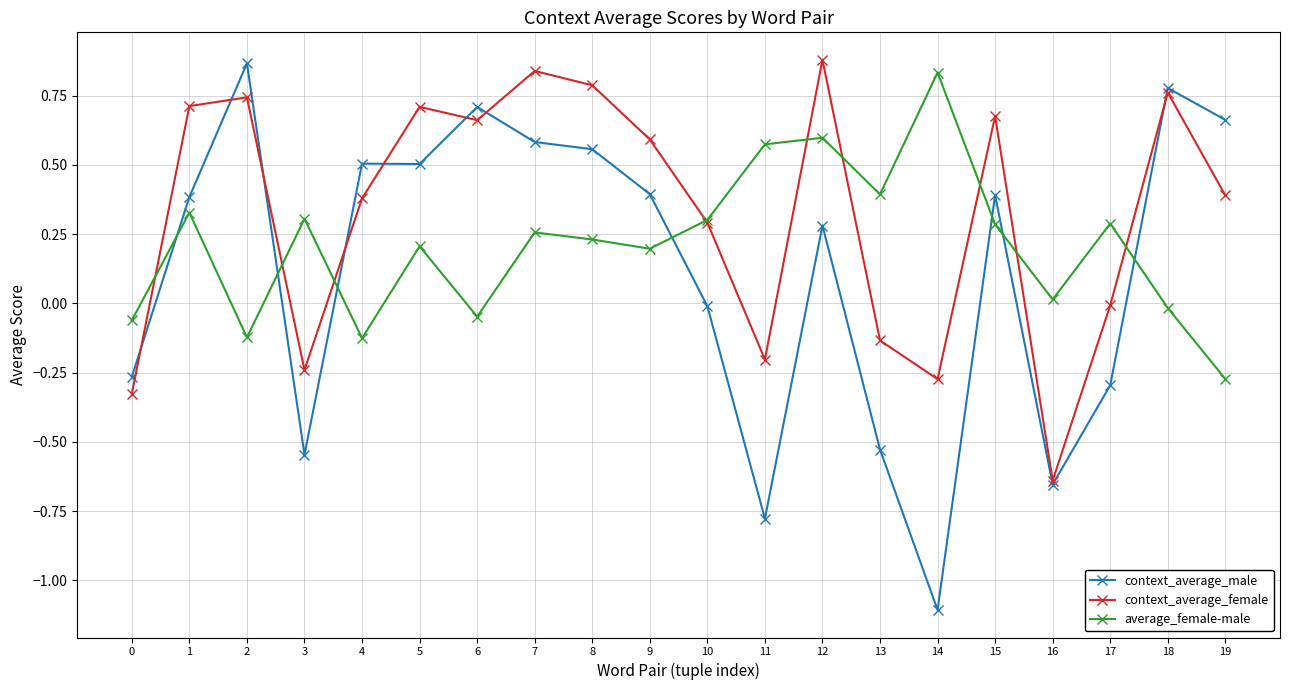

In average_female-male, how many points are lower than both neighbors (excluding endpoints)?

6